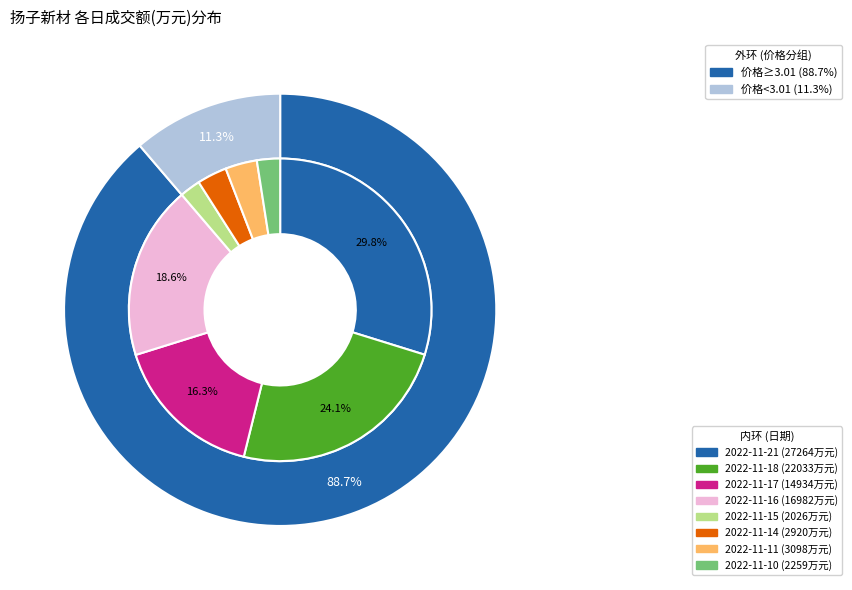

Is there any slice that represents more than half of the pie?

No